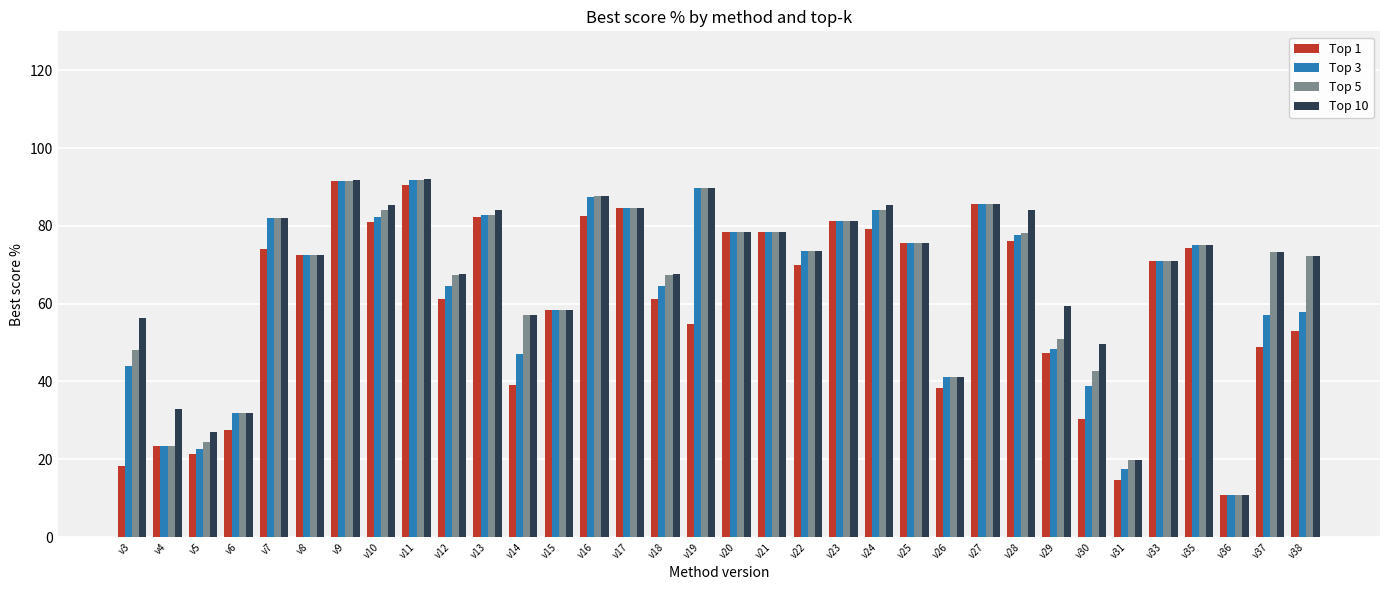

The Top 3 series shows 15.7 at v38. True or false?

False